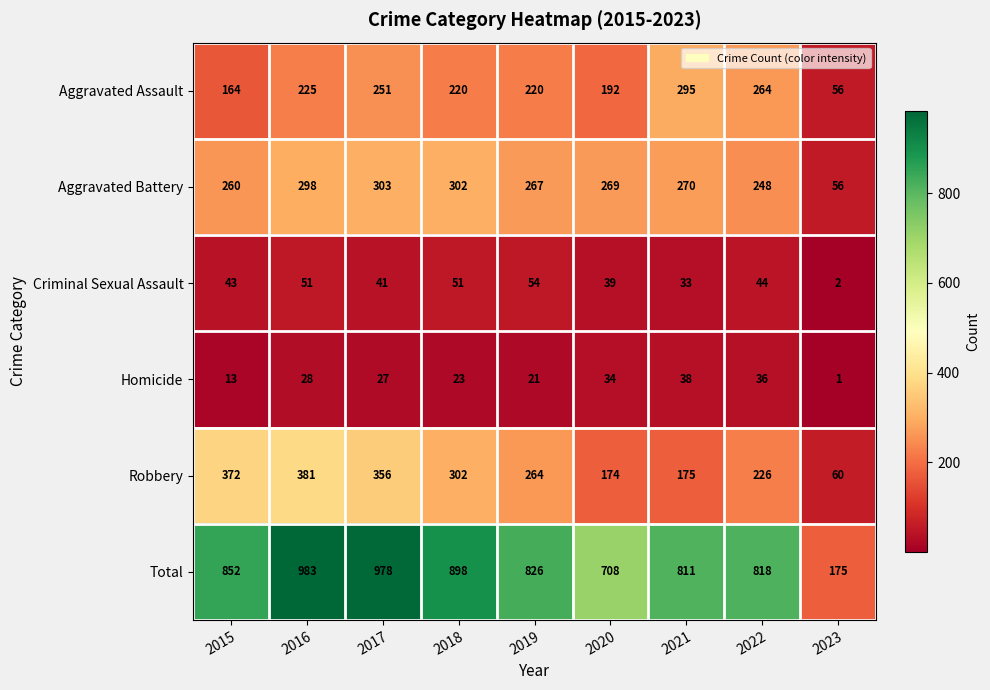

How many series are shown in this chart?

6